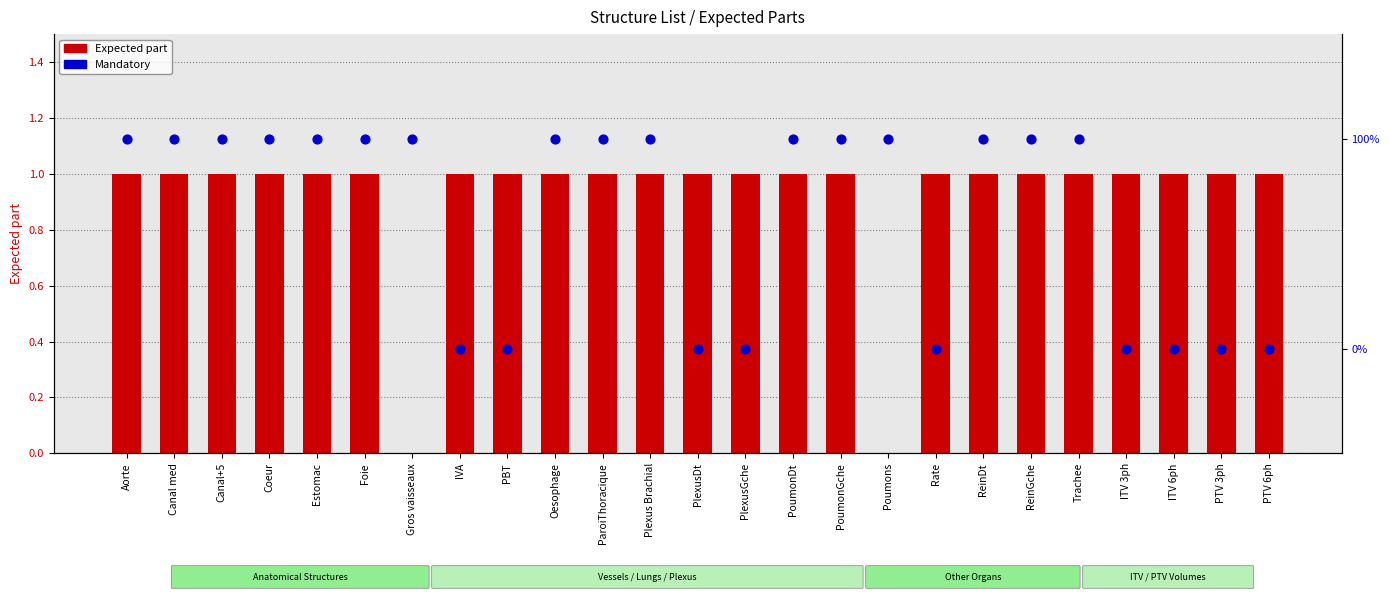

Is the value of Expected part at Gros vaisseaux greater than the value of Mandatory at PoumonDt?

No